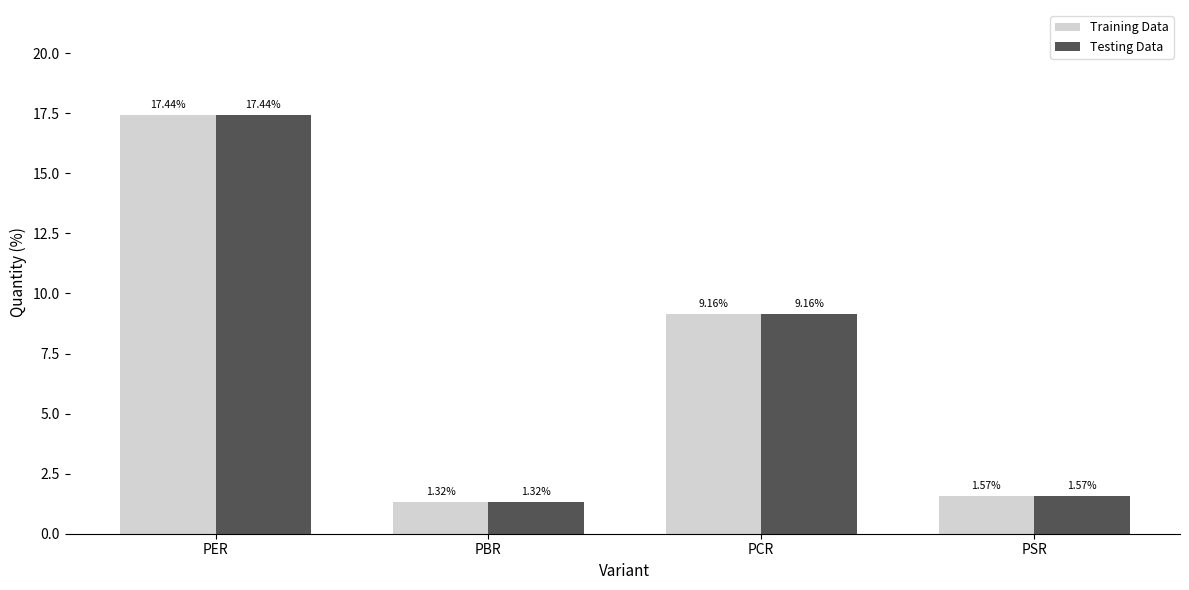

True or false: Testing Data has a value of 17.4 at PER.

True